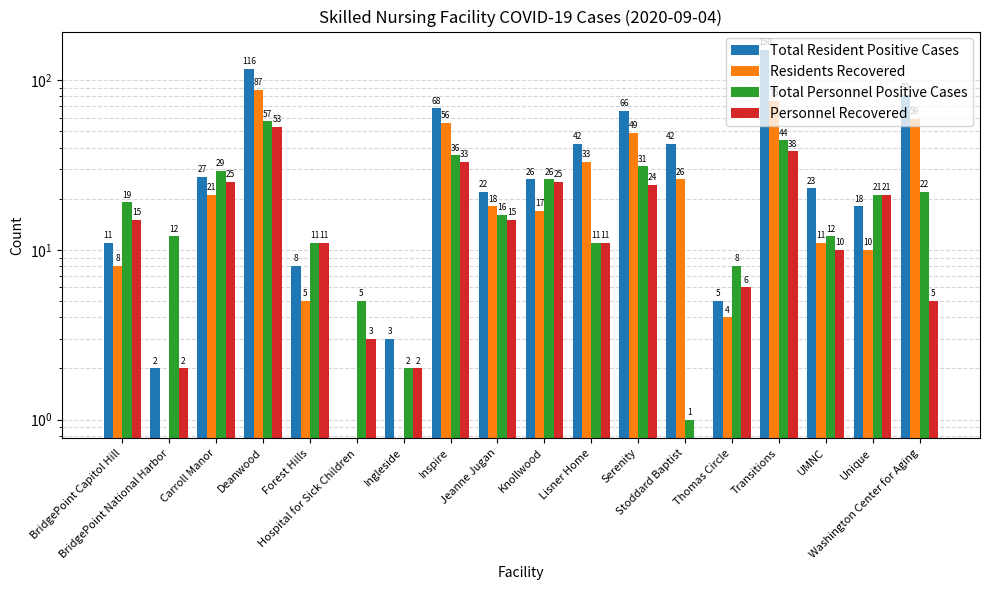

Reading right to left, list all the values displayed in this chart.

Total Resident Positive Cases: Washington Center for Aging=82	Unique=18	UMNC=23	Transitions=150	Thomas Circle=5	Stoddard Baptist=42	Serenity=66	Lisner Home=42	Knollwood=26	Jeanne Jugan=22	Inspire=68	Ingleside=3	Hospital for Sick Children=0	Forest Hills=8	Deanwood=116	Carroll Manor=27	BridgePoint National Harbor=2	BridgePoint Capitol Hill=11
Residents Recovered: Washington Center for Aging=59	Unique=10	UMNC=11	Transitions=75	Thomas Circle=4	Stoddard Baptist=26	Serenity=49	Lisner Home=33	Knollwood=17	Jeanne Jugan=18	Inspire=56	Ingleside=0	Hospital for Sick Children=0	Forest Hills=5	Deanwood=87	Carroll Manor=21	BridgePoint National Harbor=0	BridgePoint Capitol Hill=8
Total Personnel Positive Cases: Washington Center for Aging=22	Unique=21	UMNC=12	Transitions=44	Thomas Circle=8	Stoddard Baptist=1	Serenity=31	Lisner Home=11	Knollwood=26	Jeanne Jugan=16	Inspire=36	Ingleside=2	Hospital for Sick Children=5	Forest Hills=11	Deanwood=57	Carroll Manor=29	BridgePoint National Harbor=12	BridgePoint Capitol Hill=19
Personnel Recovered: Washington Center for Aging=5	Unique=21	UMNC=10	Transitions=38	Thomas Circle=6	Stoddard Baptist=0	Serenity=24	Lisner Home=11	Knollwood=25	Jeanne Jugan=15	Inspire=33	Ingleside=2	Hospital for Sick Children=3	Forest Hills=11	Deanwood=53	Carroll Manor=25	BridgePoint National Harbor=2	BridgePoint Capitol Hill=15